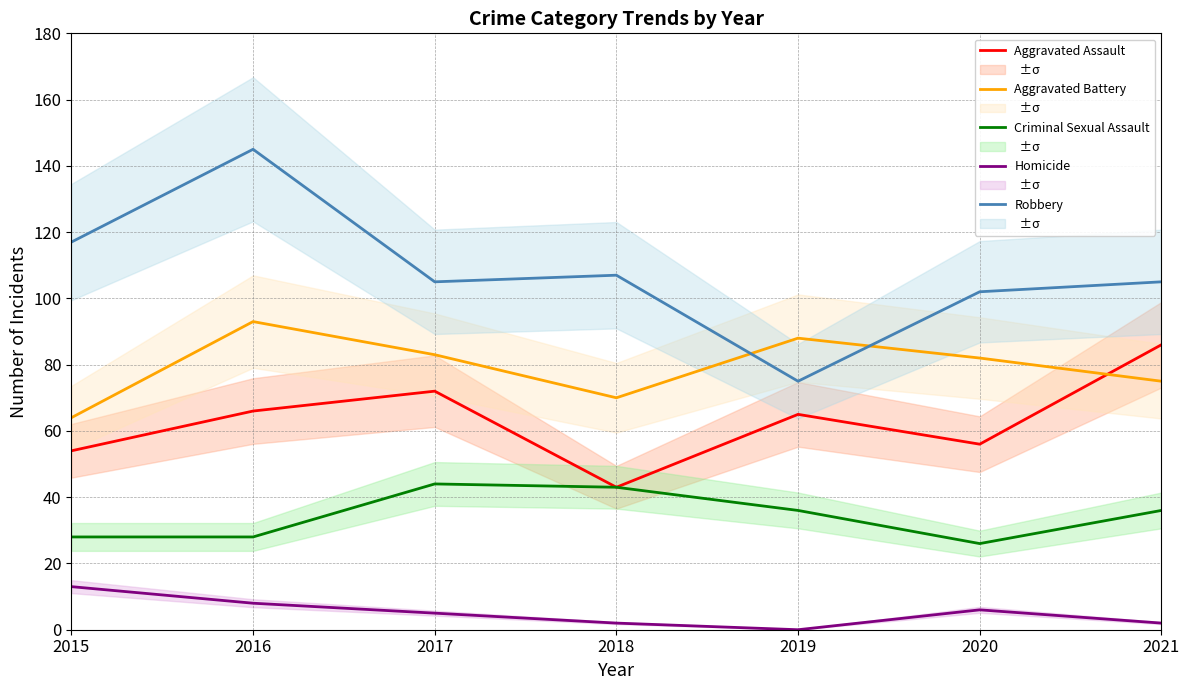

List the labels in order of Robbery value, largest first.

2016, 2015, 2018, 2017, 2021, 2020, 2019